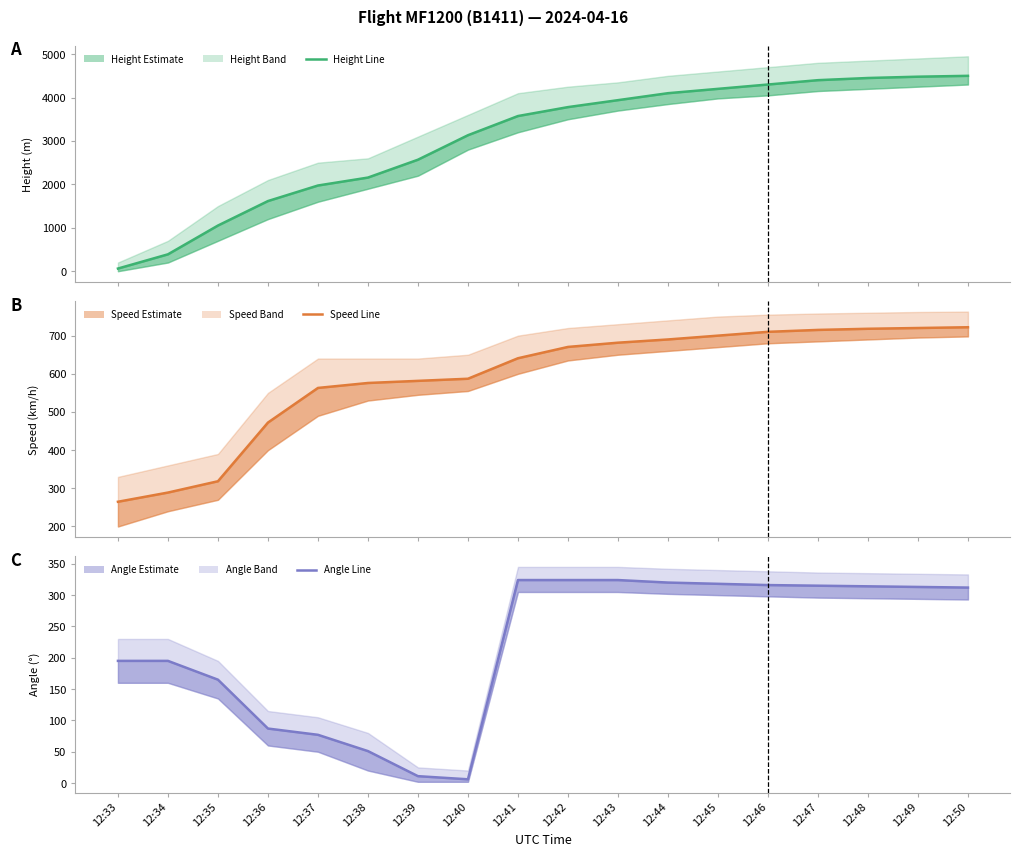

Which series has the largest total across all categories?

Height